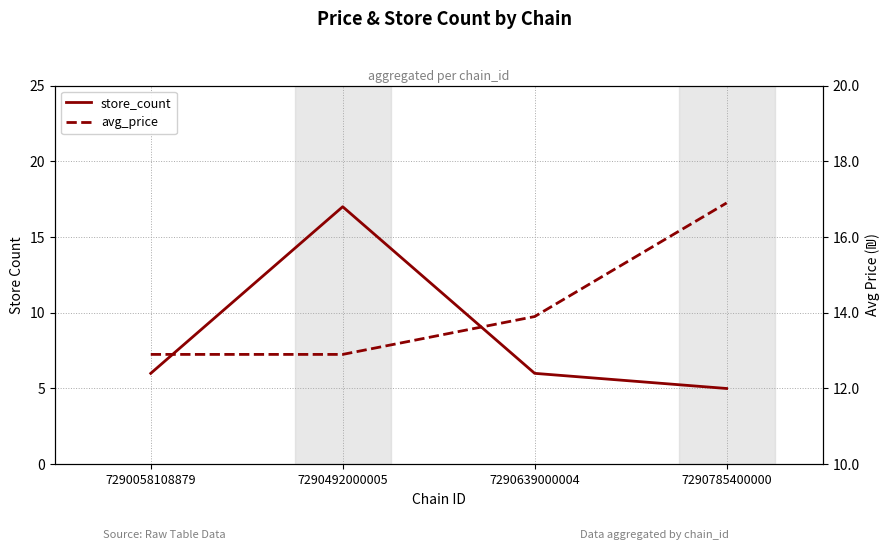

What is the total value across all series at 7290785400000?

21.9